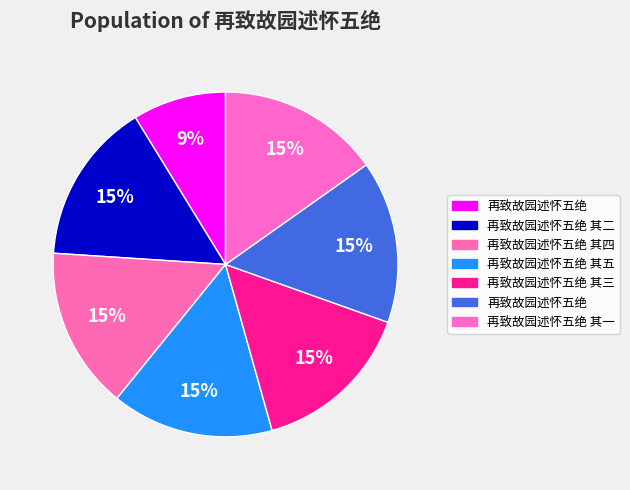

How many segments does this pie chart have?

7